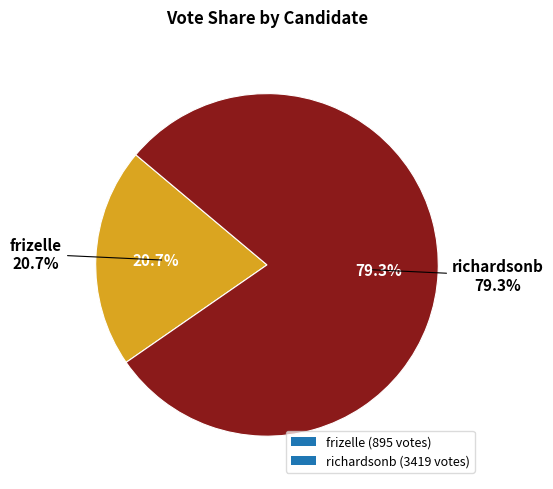

Approximately how many times larger is the value at frizelle compared to richardsonb?

0.3